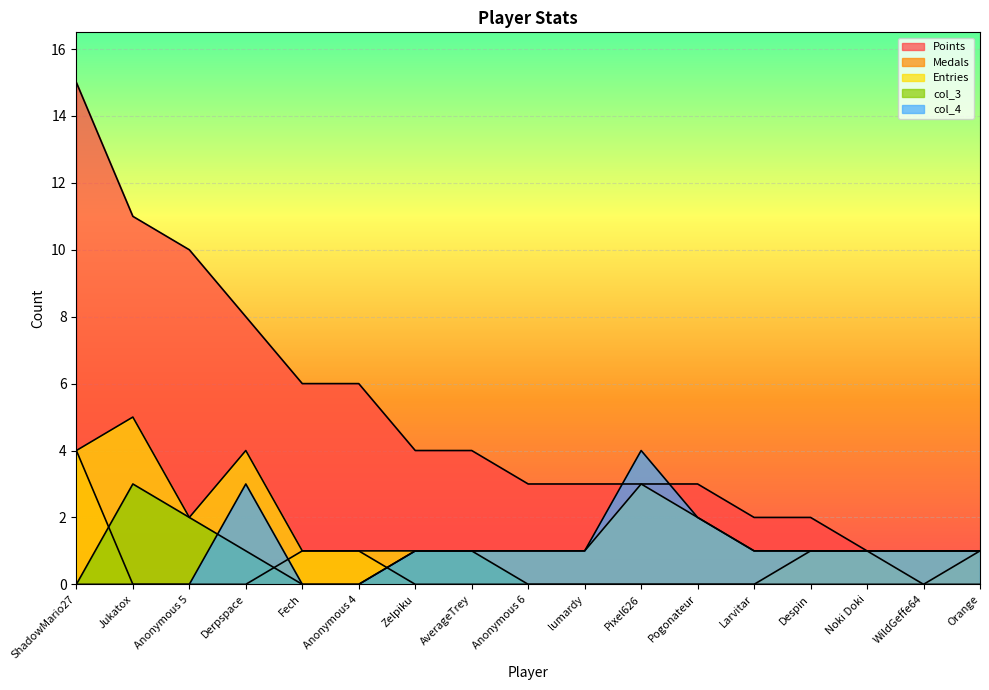

What is the label of the 2nd point from the left?

Jukatox